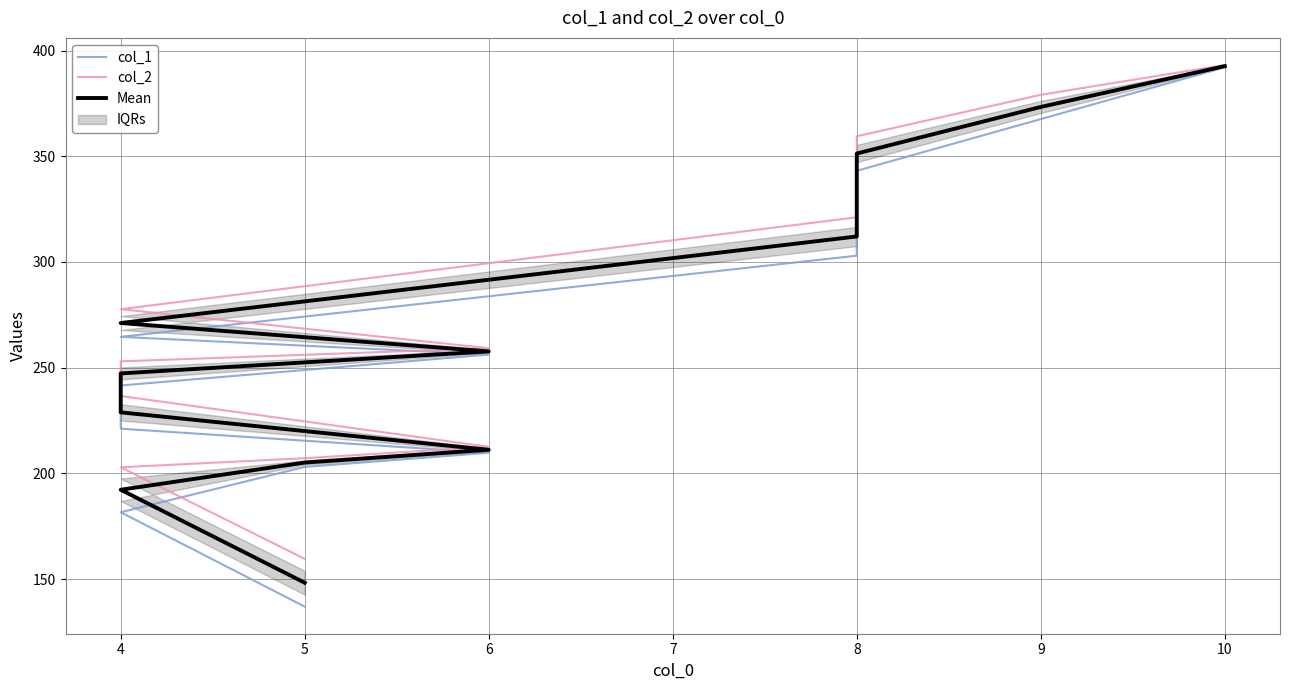

What is the average value of the col_1 series?

260.1